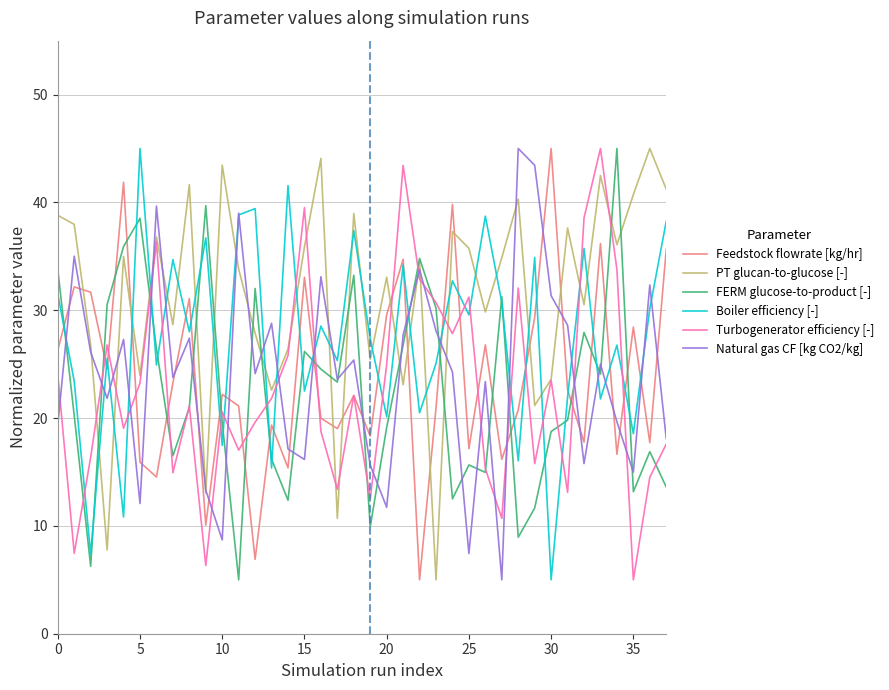

What is the minimum value shown in the chart?

5.0